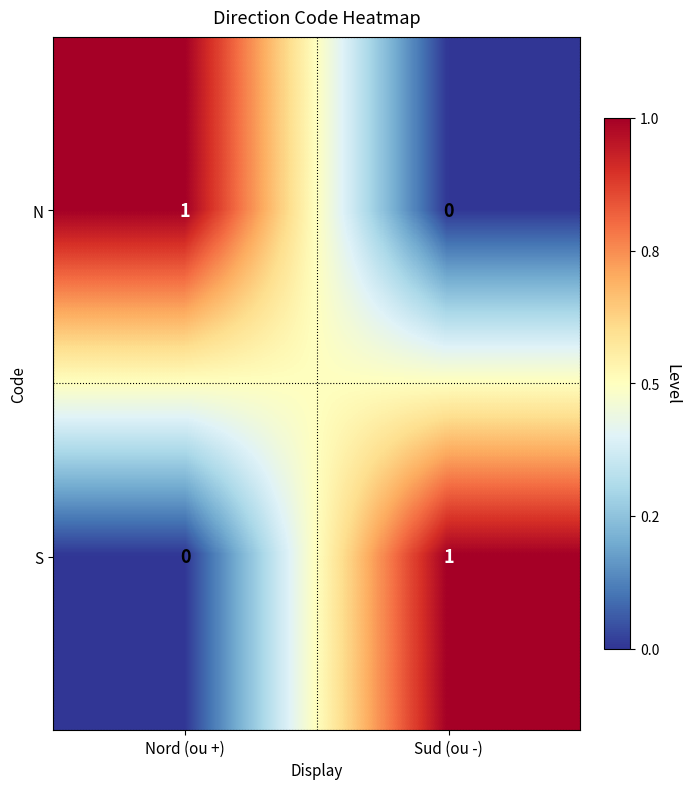

Count the number of data series in this chart.

2